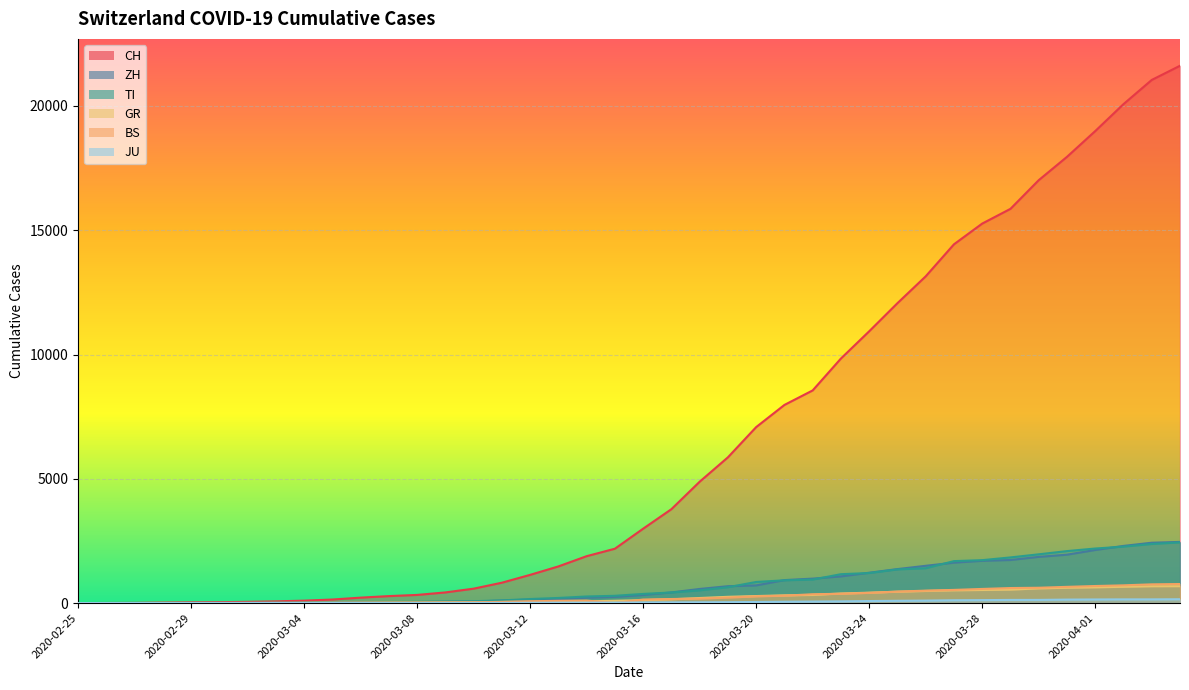

What position from the right is 2020-03-12?

24